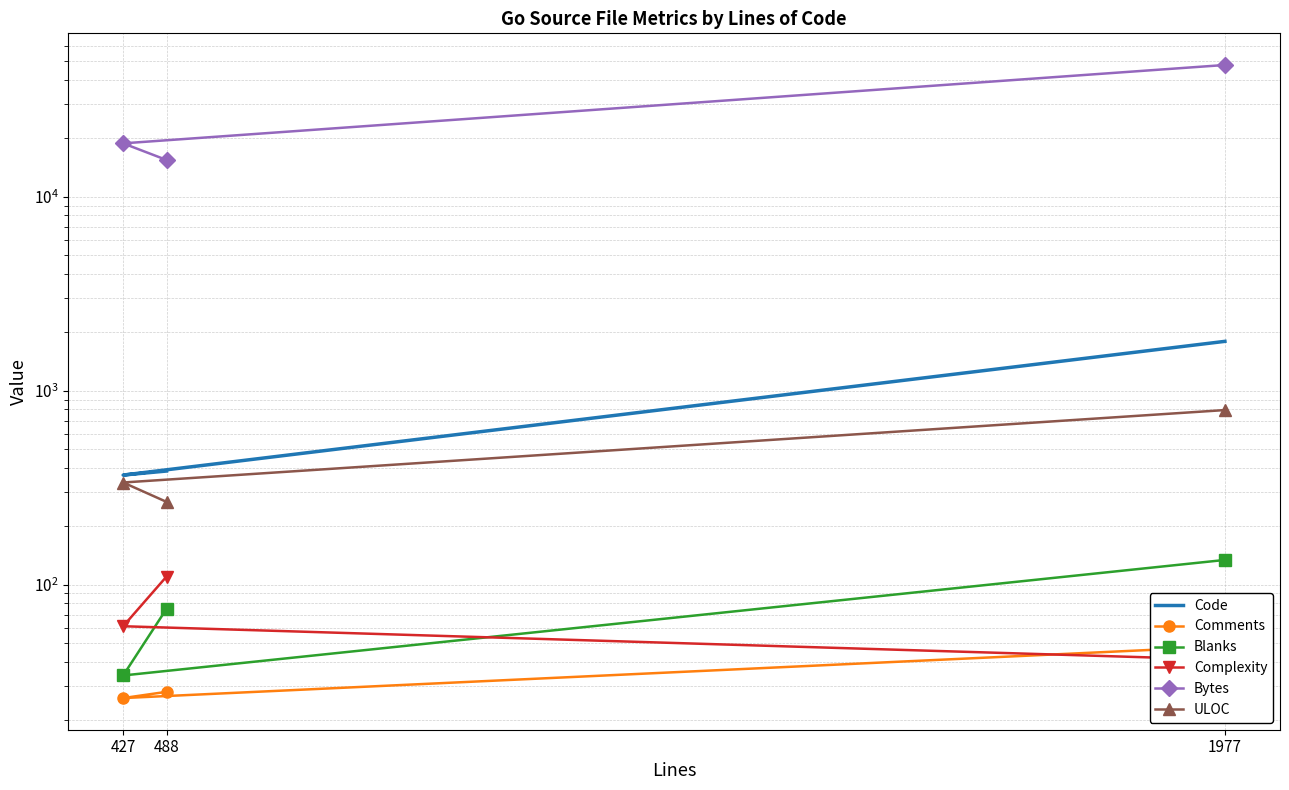

What is the difference between the maximum and minimum values in the Complexity series?

69